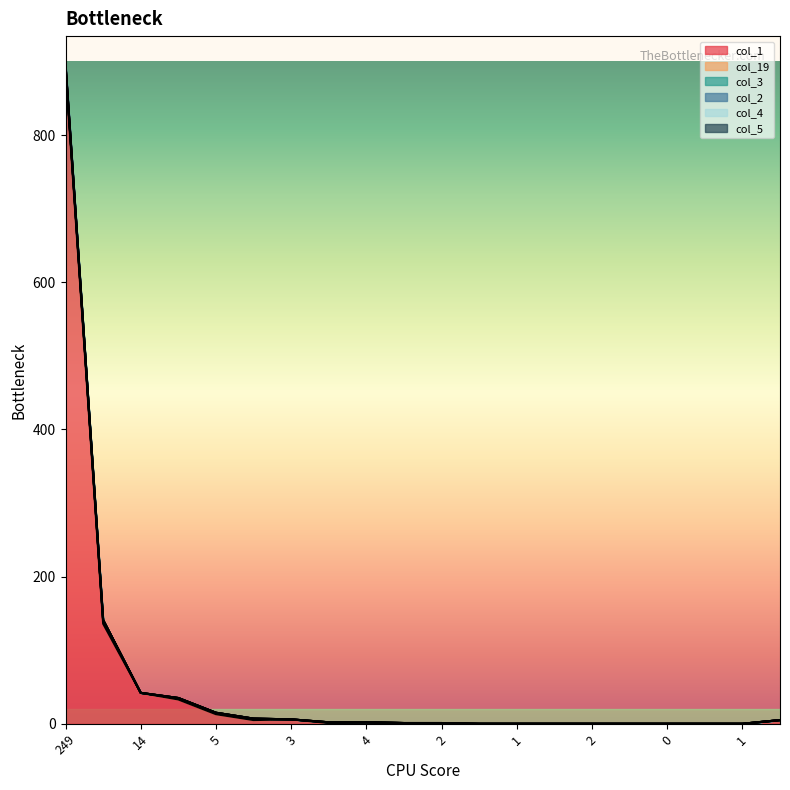

What is the spread (max minus min) of values at 5?

13